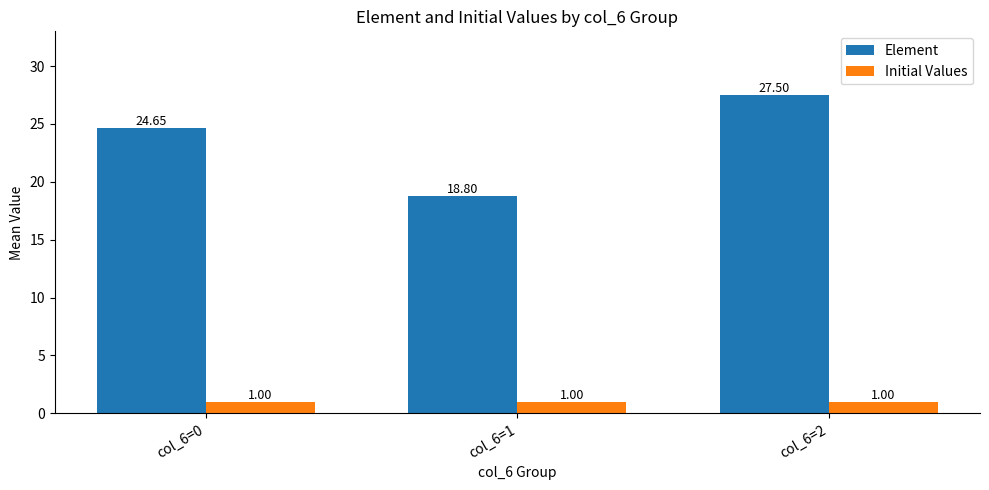

How many bars are there in each group?

2